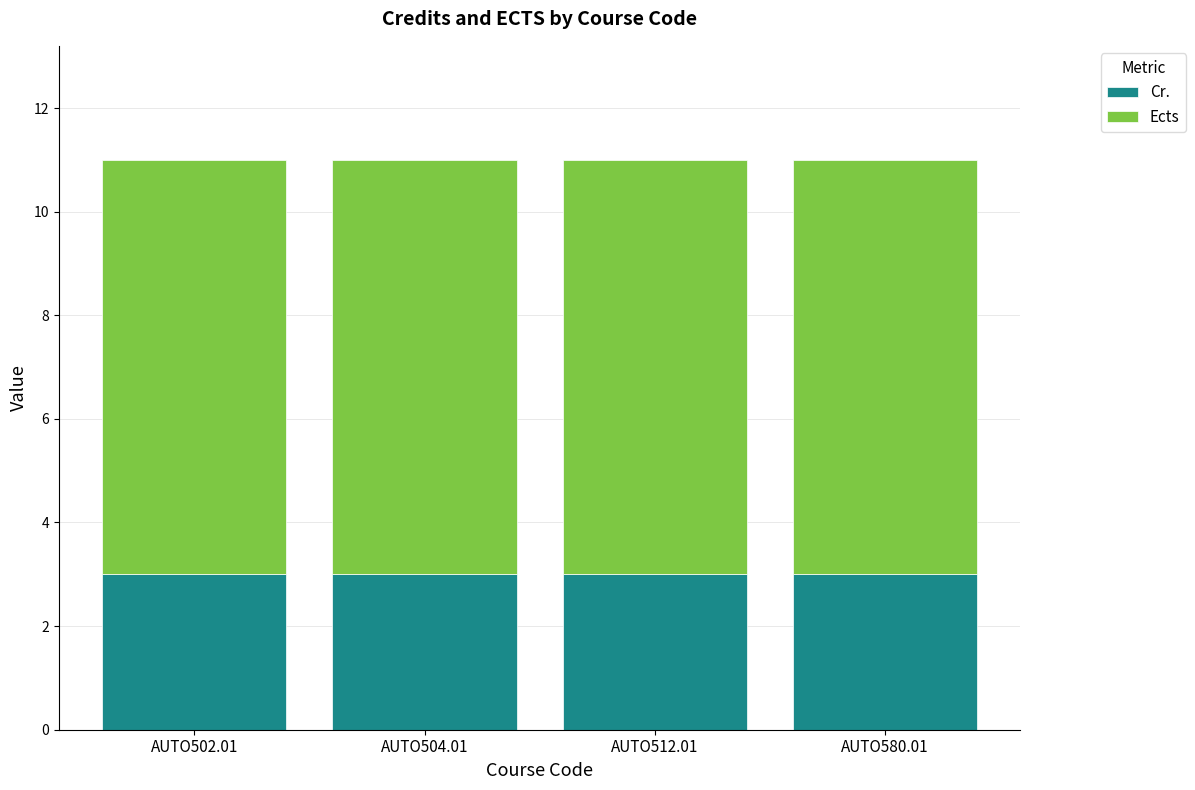

Are the bars grouped side by side (vs. stacked)?

No